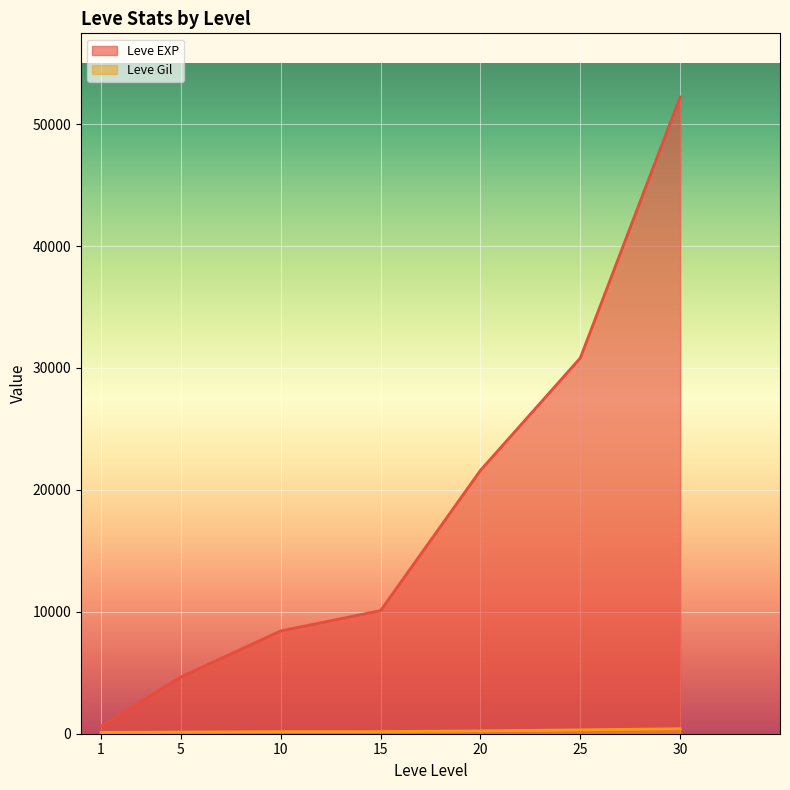

Is the value of Leve EXP at 5 greater than the value of Leve Gil at 10?

Yes